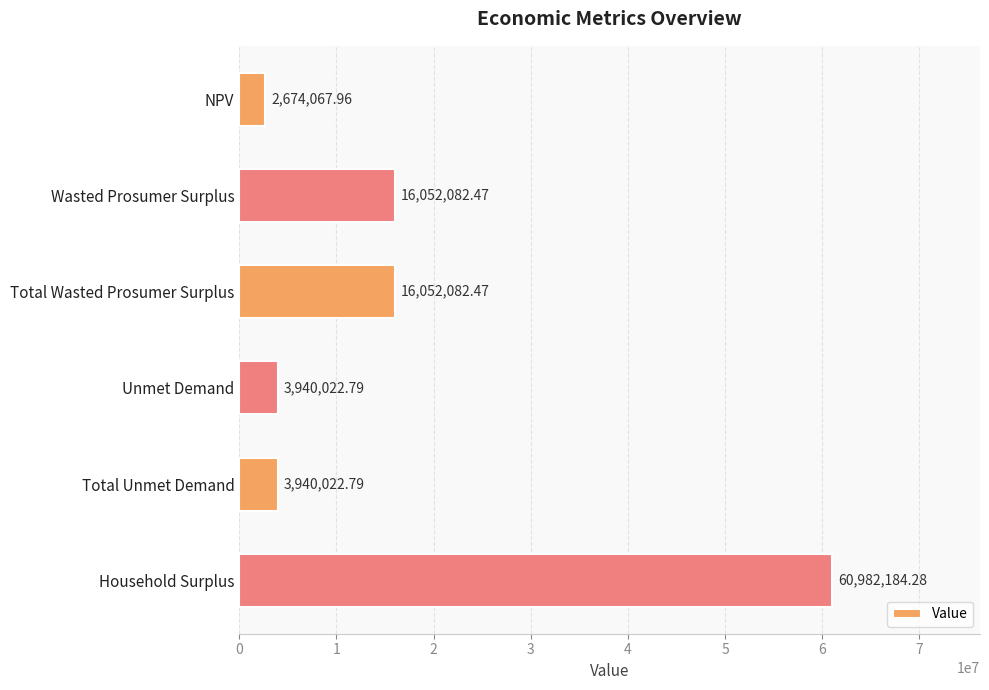

What is the ratio of the value at Total Wasted Prosumer Surplus to the value at Wasted Prosumer Surplus?

1.0